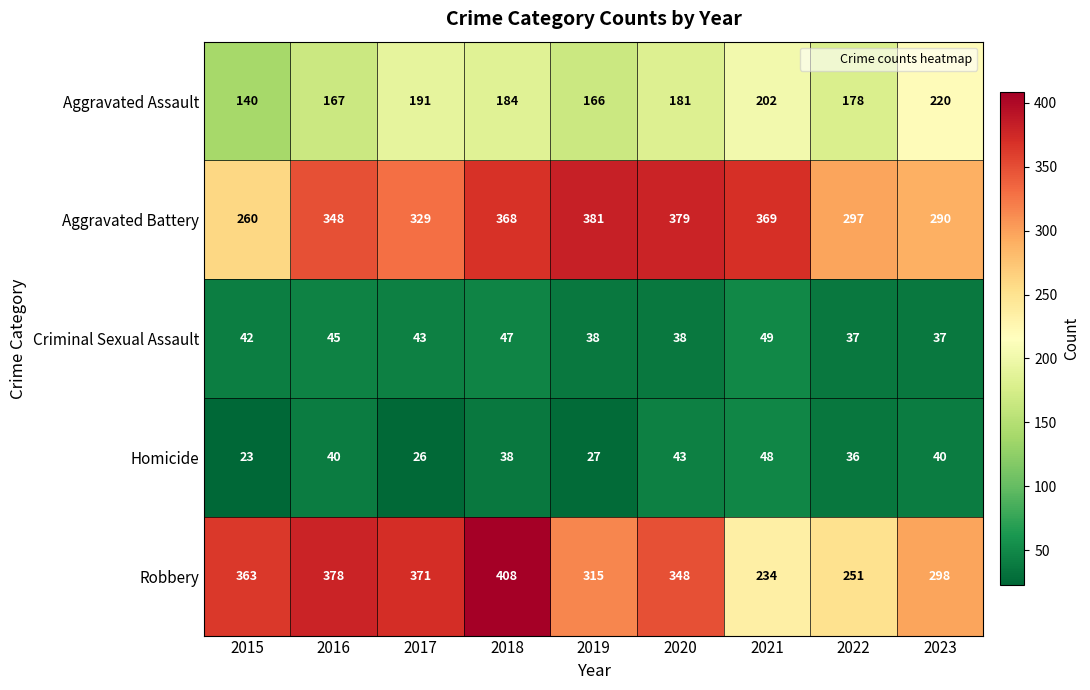

The Aggravated Battery series shows 528 at 2019. True or false?

False